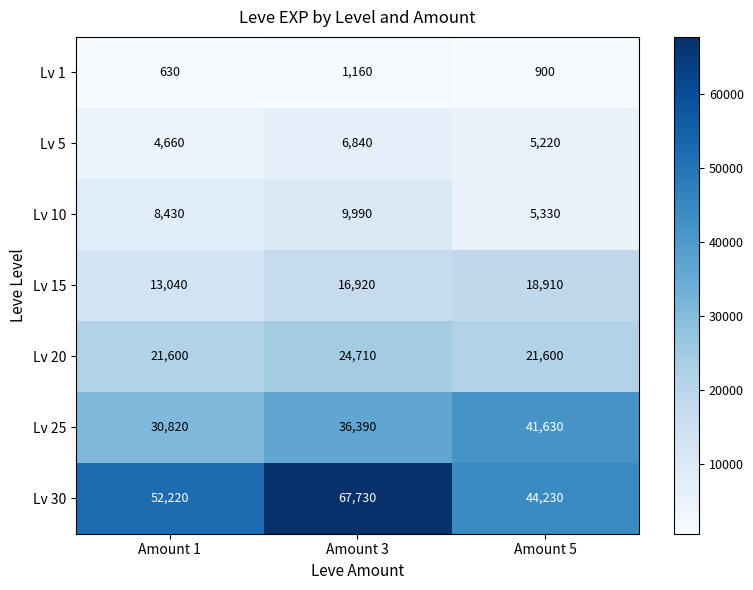

What is the difference between the highest and lowest values at Amount 1?

51590